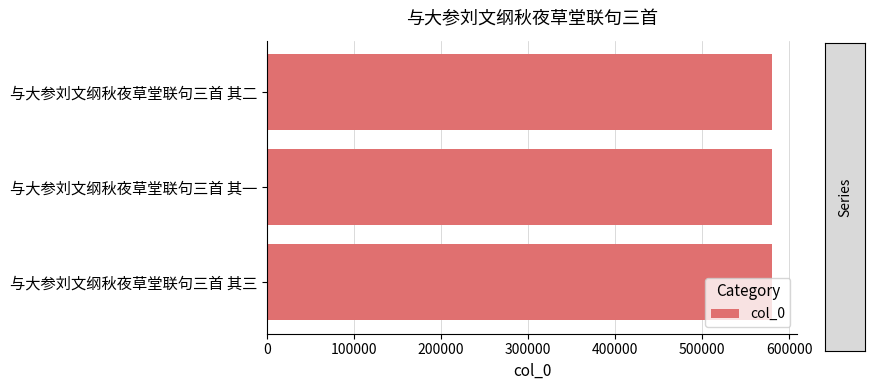

The value at 与大参刘文纲秋夜草堂联句三首 其二 is 227612. True or false?

False